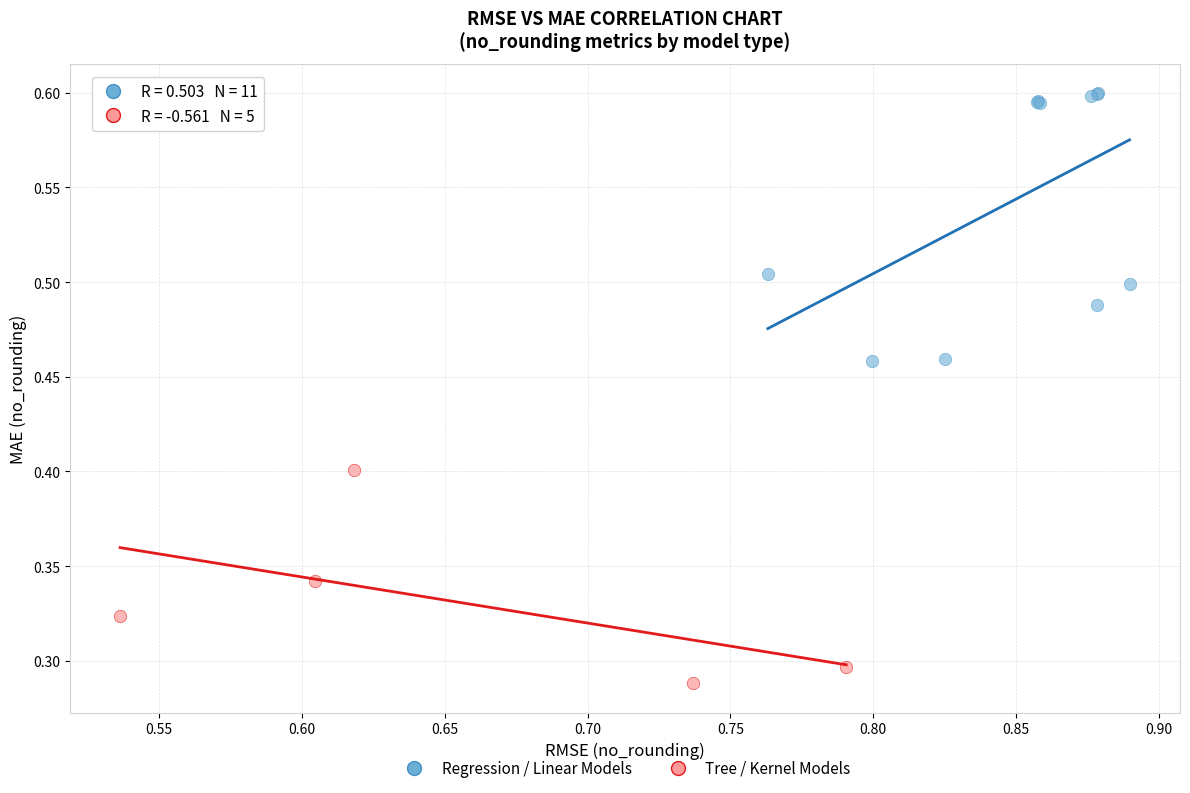

Which series reaches the minimum Y coordinate?

Tree / Kernel Models